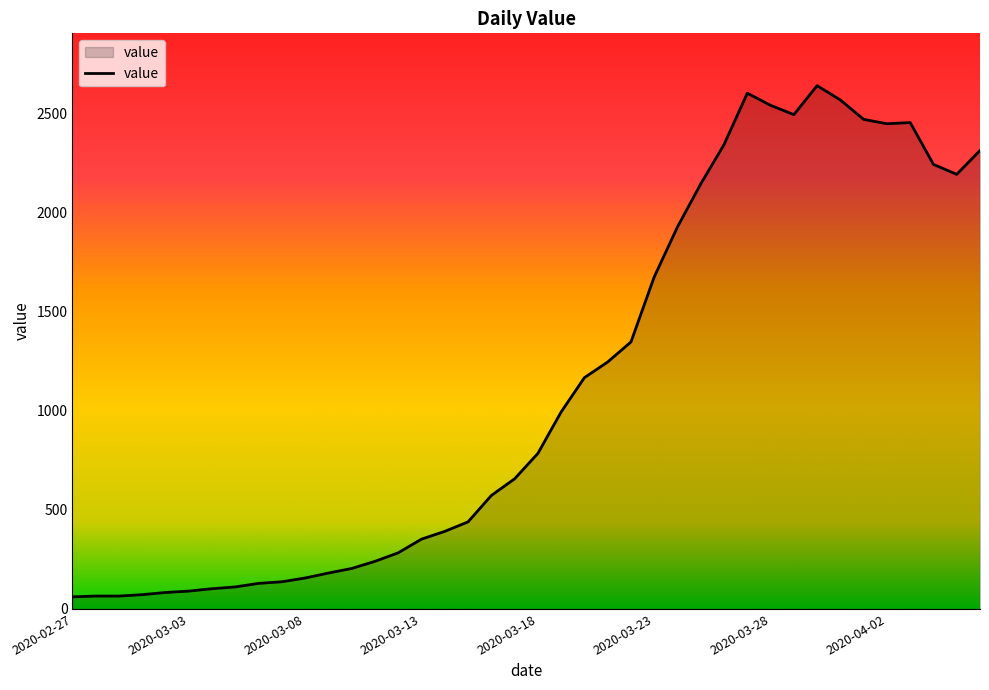

What is the minimum value shown in the chart?

61